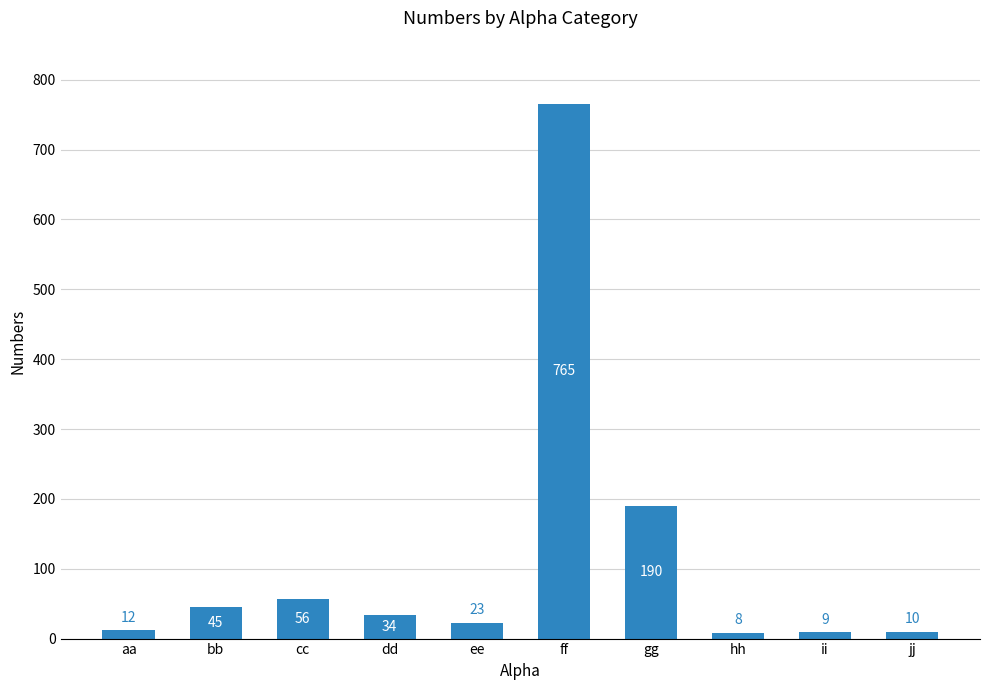

List the labels in order of value, largest first.

ff, gg, cc, bb, dd, ee, aa, jj, ii, hh